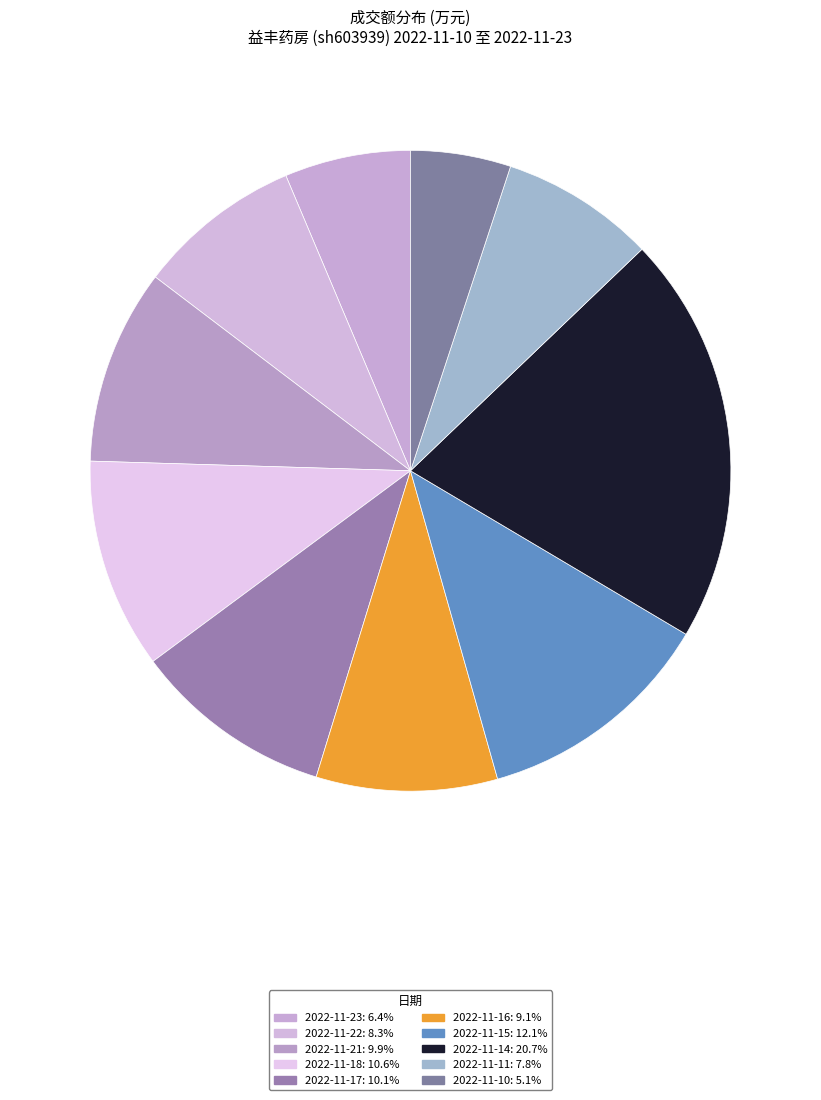

Is it true that 2022-11-11 is 8% of the pie?

True